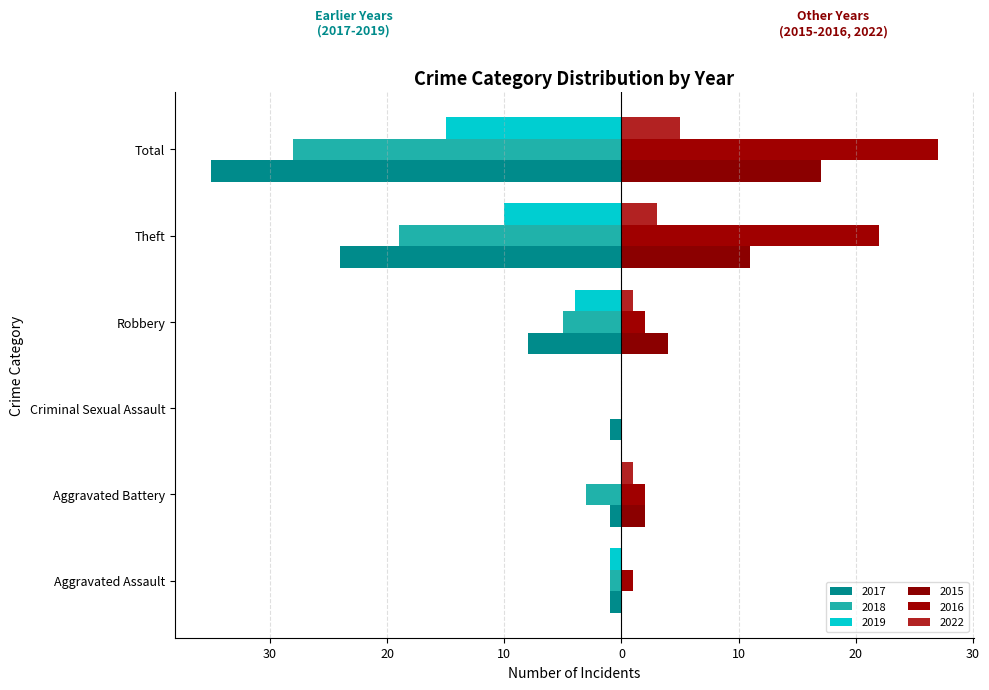

Is it true that 2018 equals 0 at Criminal Sexual Assault?

True